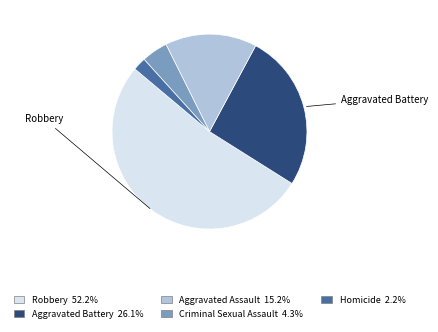

True or false: Aggravated Assault accounts for 15% of the total.

True